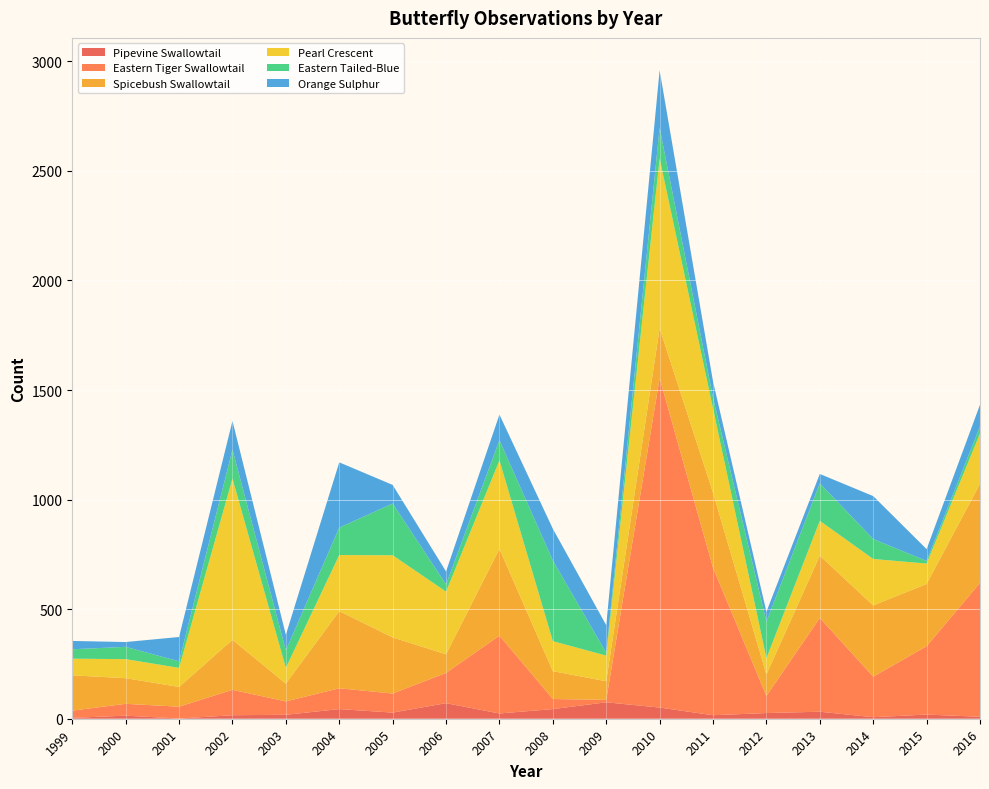

Reading right to left, list all the values displayed in this chart.

Pipevine Swallowtail: 9	19	7	32	26	16	51	75	44	24	71	28	44	18	16	1	14	4
Eastern Tiger Swallowtail: 611	312	185	428	78	673	1503	11	46	355	138	87	95	61	116	54	54	33
Spicebush Swallowtail: 452	284	325	284	98	342	228	85	127	396	85	256	352	81	228	90	117	161
Pearl Crescent: 230	93	212	159	74	385	775	117	137	404	286	375	256	72	736	87	87	76
Eastern Tailed-Blue: 32	12	91	171	167	49	140	13	368	92	33	236	125	80	132	30	56	43
Orange Sulphur: 99	54	196	43	45	74	262	126	145	117	59	85	298	71	131	111	22	38